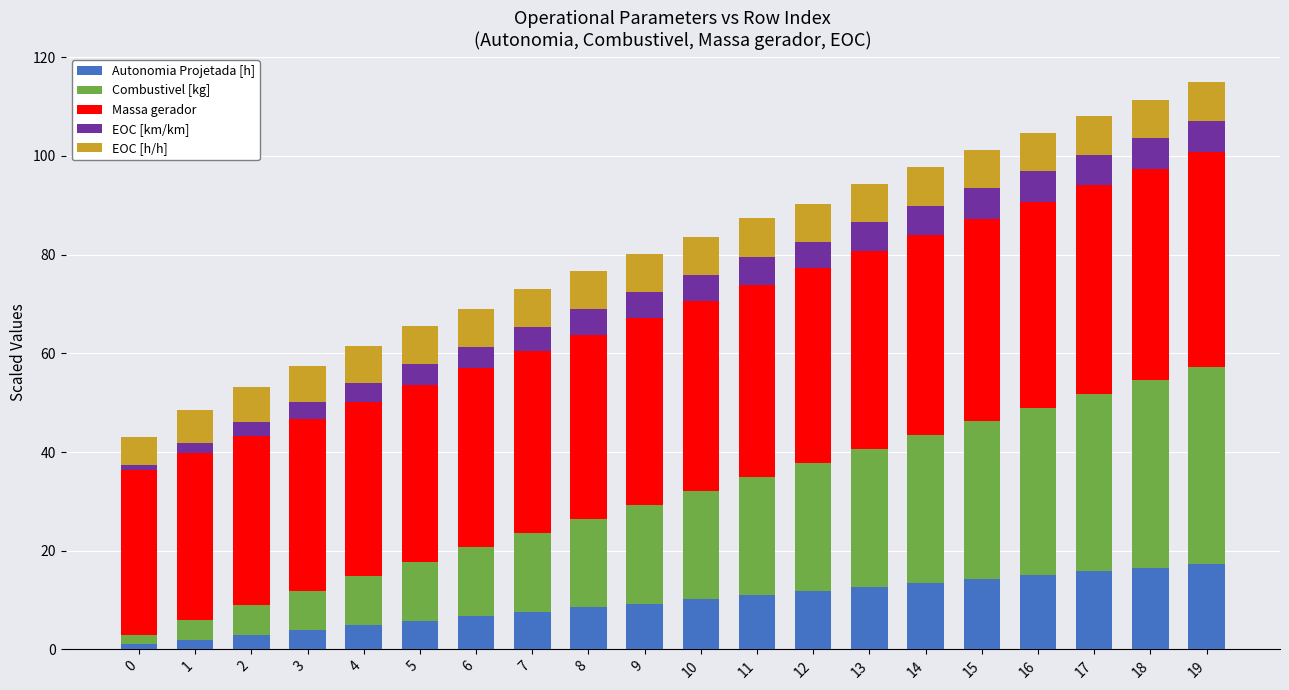

Are the bars grouped side by side (vs. stacked)?

No